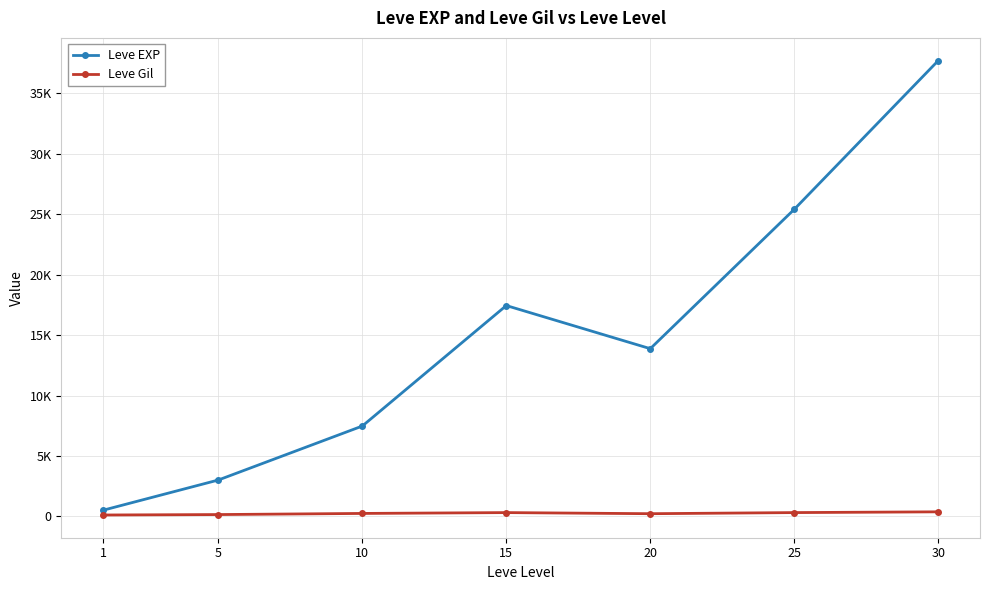

What are all the series names shown in the legend?

Leve EXP, Leve Gil